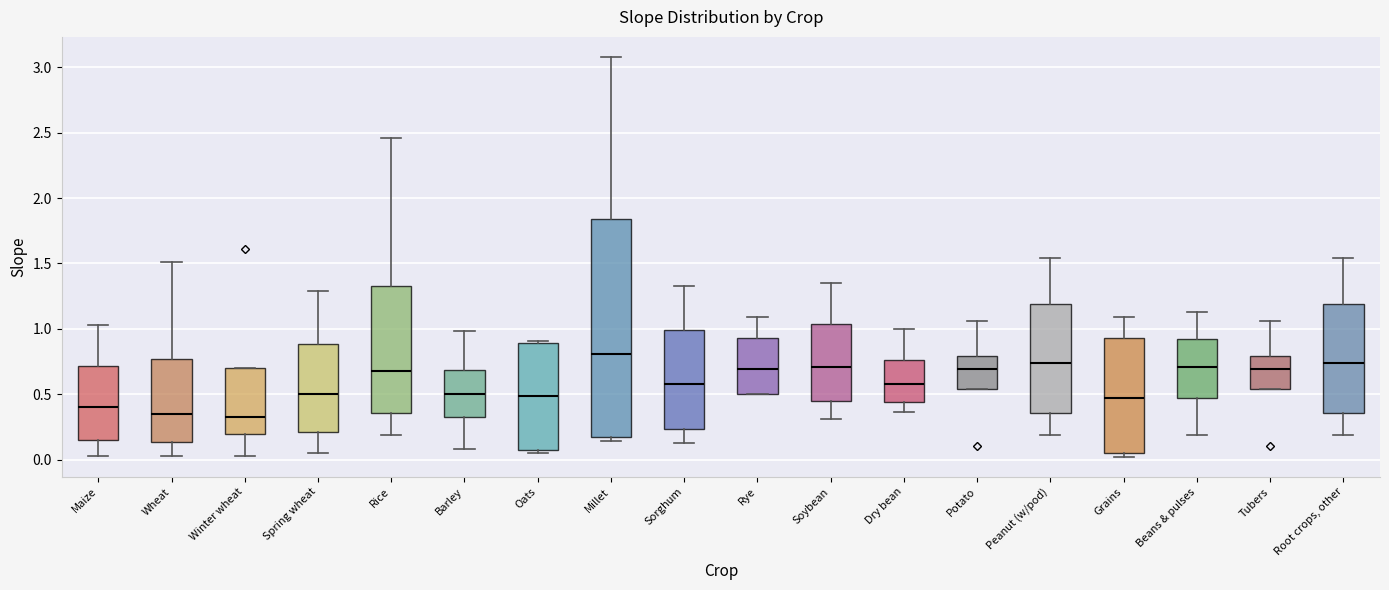

Which box has the highest median line?

Millet